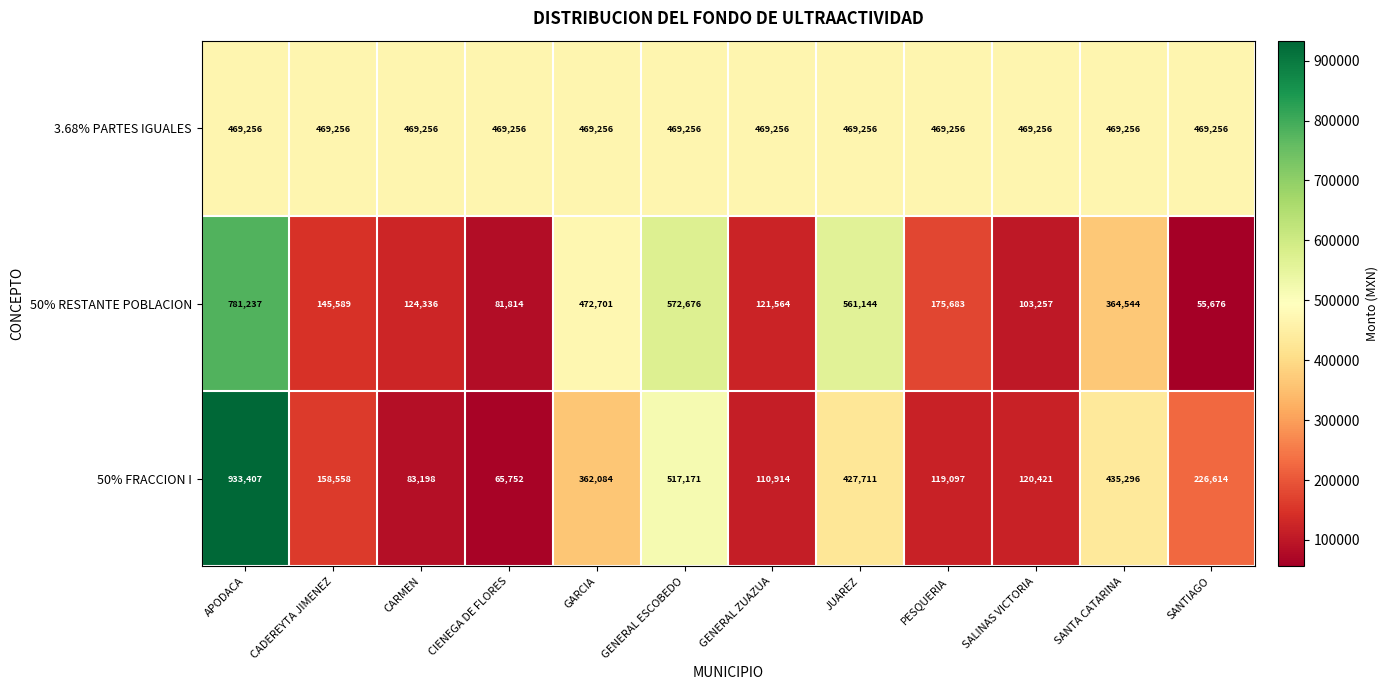

At which category is the sum across all series the highest?

APODACA